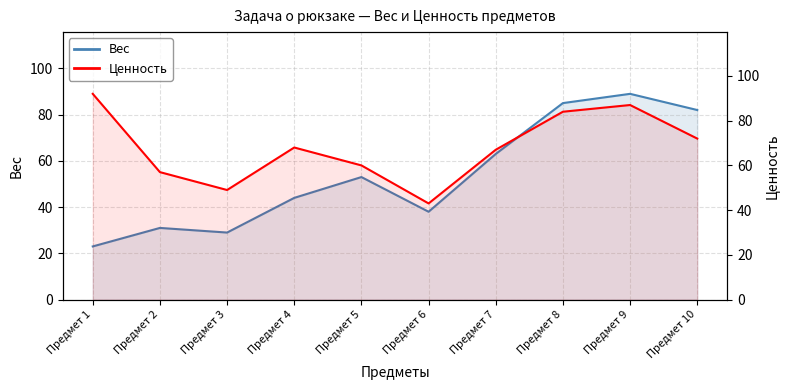

At Предмет 4, list the series in order from largest to smallest.

Ценность, Вес